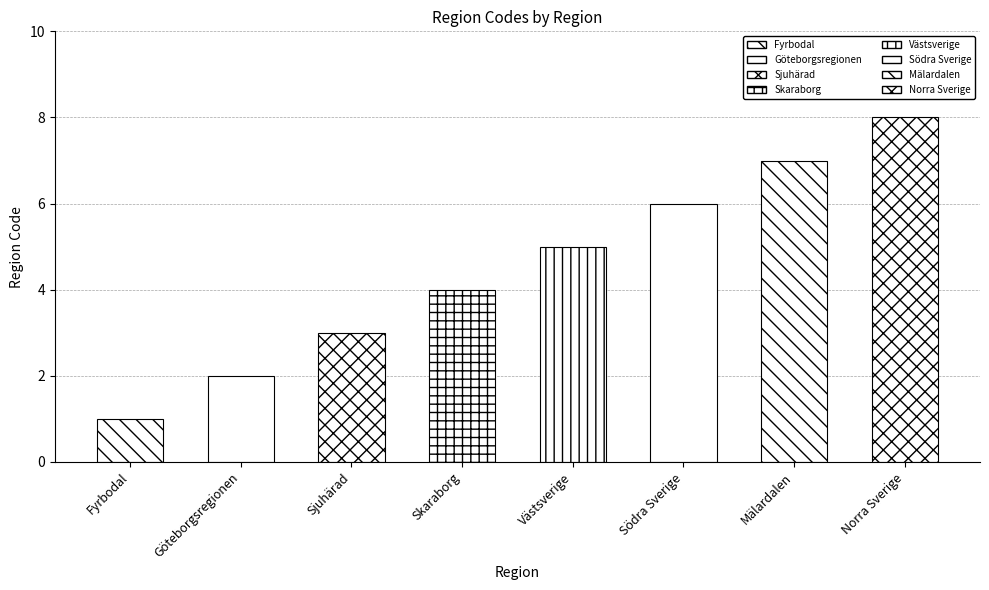

Between Mälardalen and Göteborgsregionen, which is larger?

Mälardalen